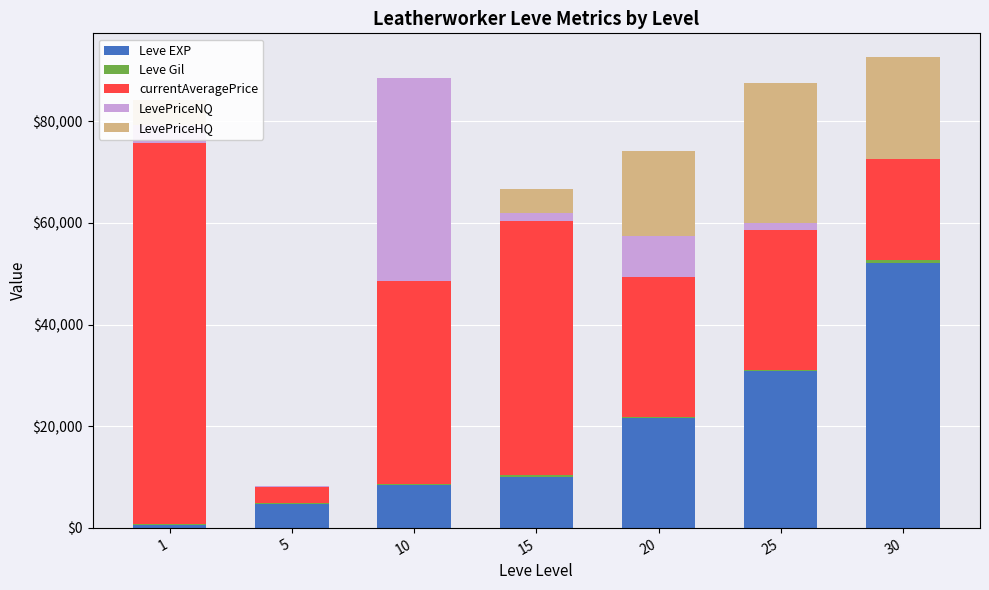

Does the chart contain stacked bars?

Yes